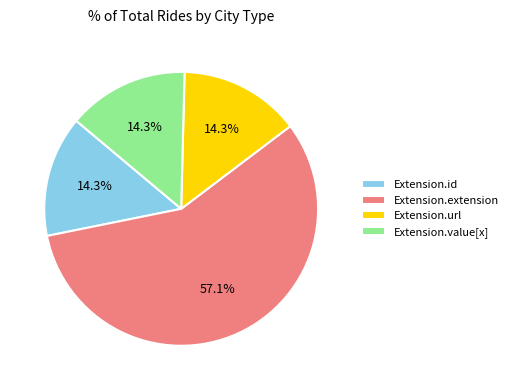

True or false: Extension.url accounts for 1% of the total.

False